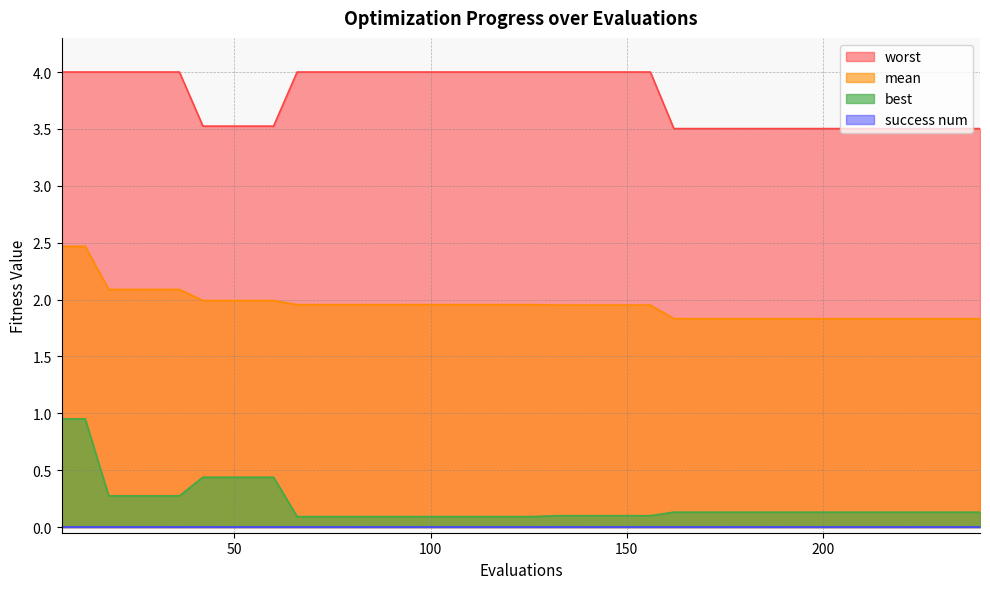

What is the difference between the maximum and minimum values in the worst series?

0.5